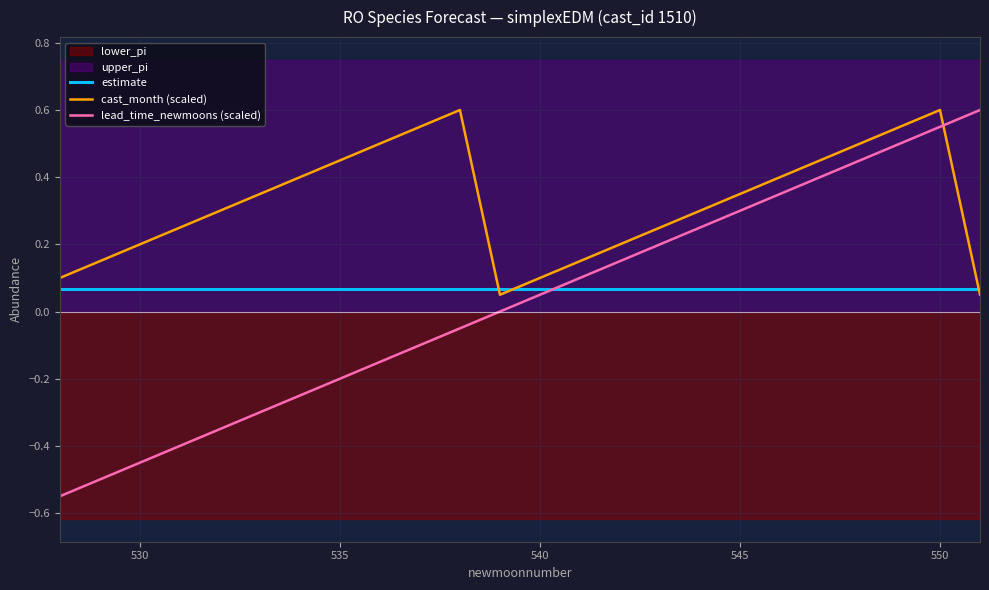

Which series ends up on top after the final intersection of lead_time_newmoons (scaled) and estimate?

lead_time_newmoons (scaled)